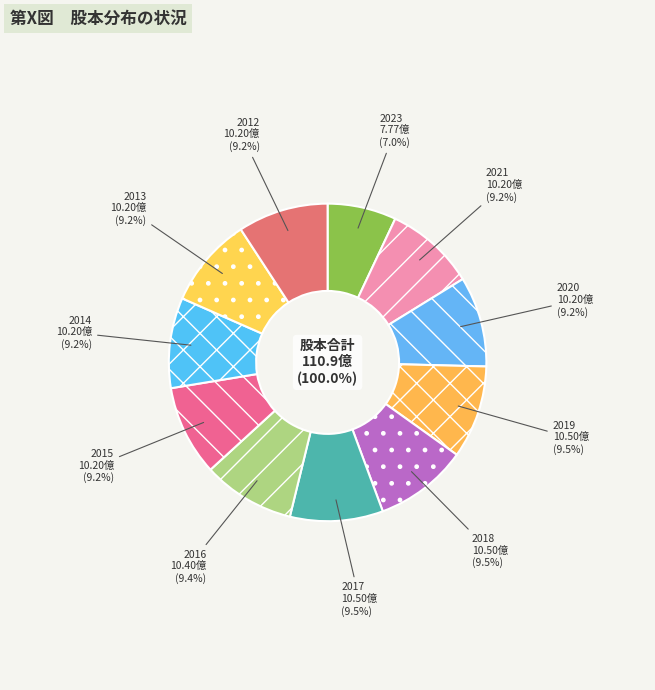

To the nearest percent, what portion does 2017 represent?

9%